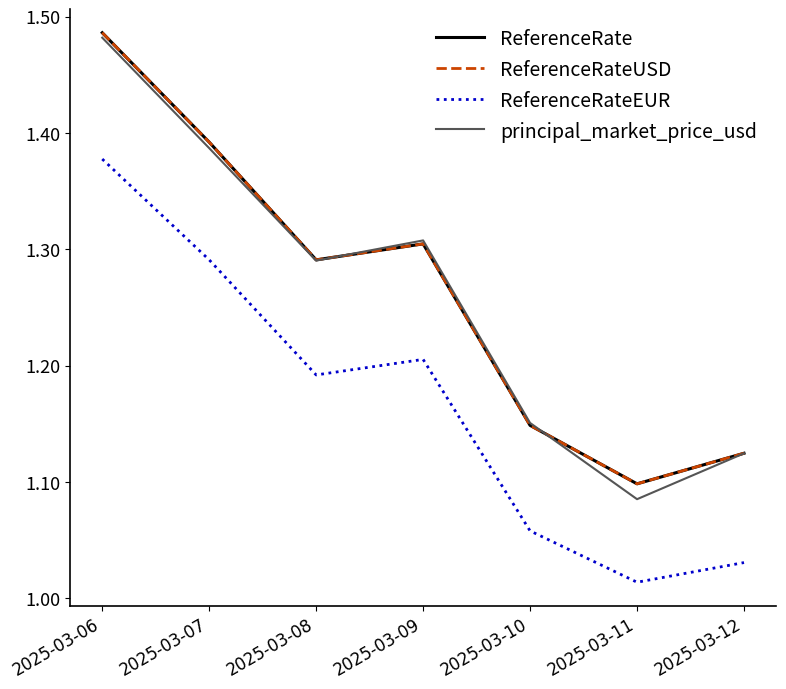

Which category has the highest value across all series?

2025-03-06